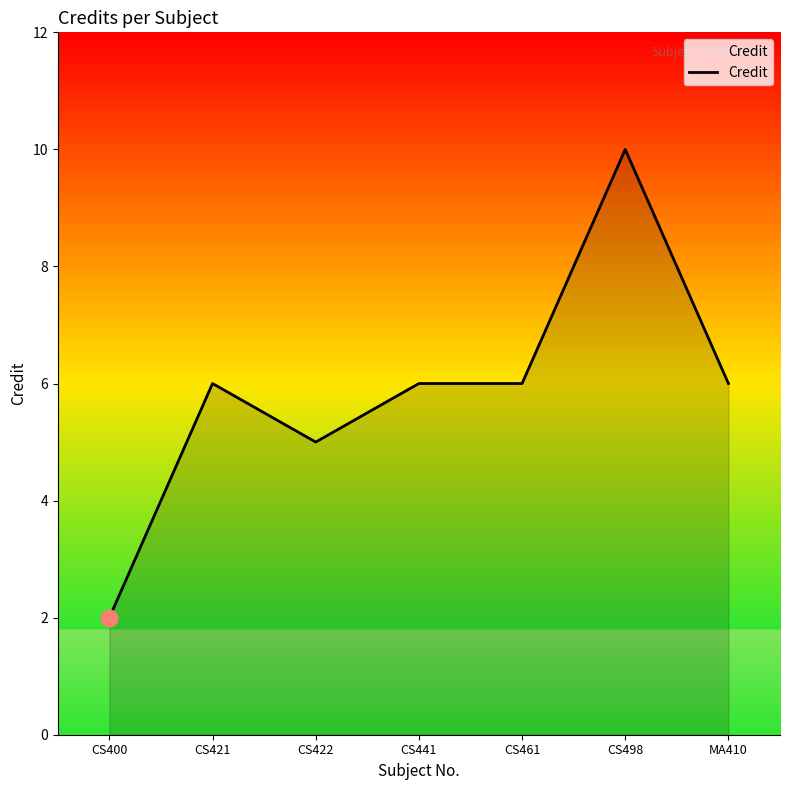

What is the difference between the maximum and second lowest values?

5